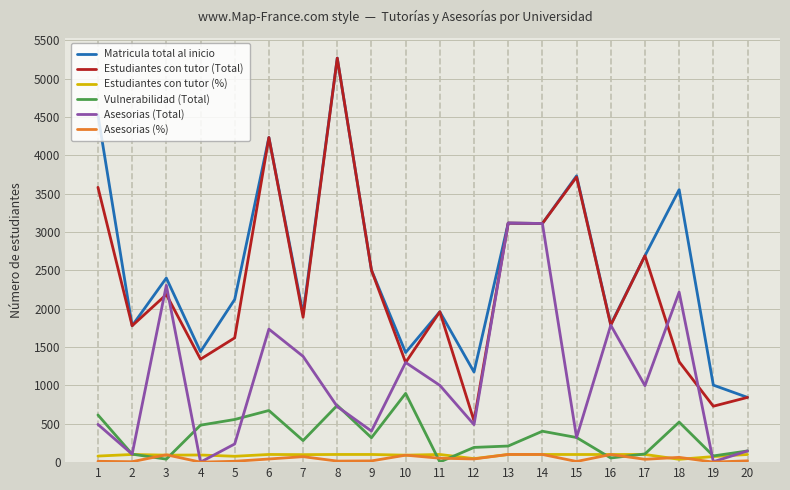

The value of Asesorias (Total) at 9 is 588.1. True or false?

False